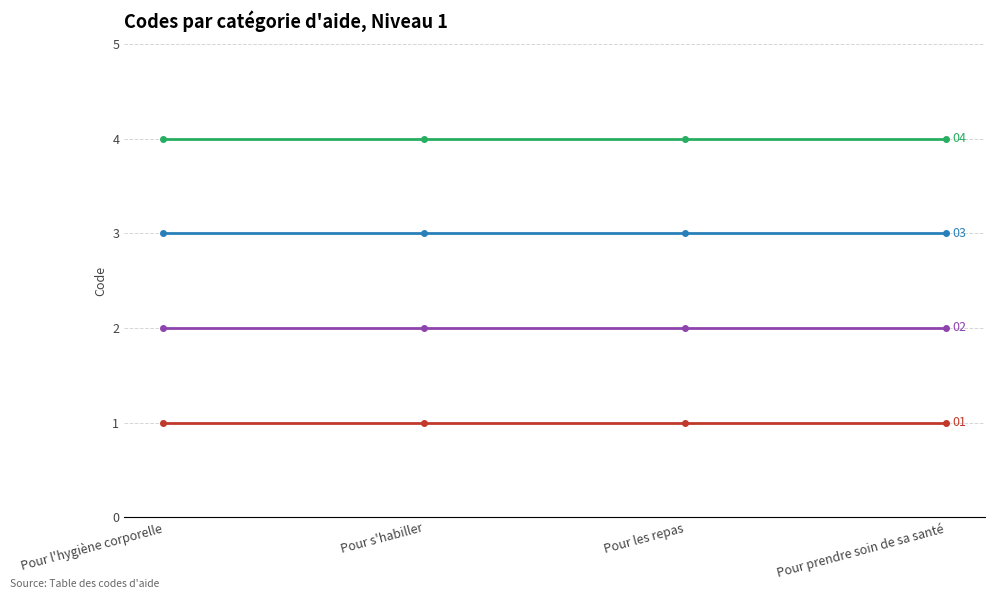

How many lines are shown in the chart?

4